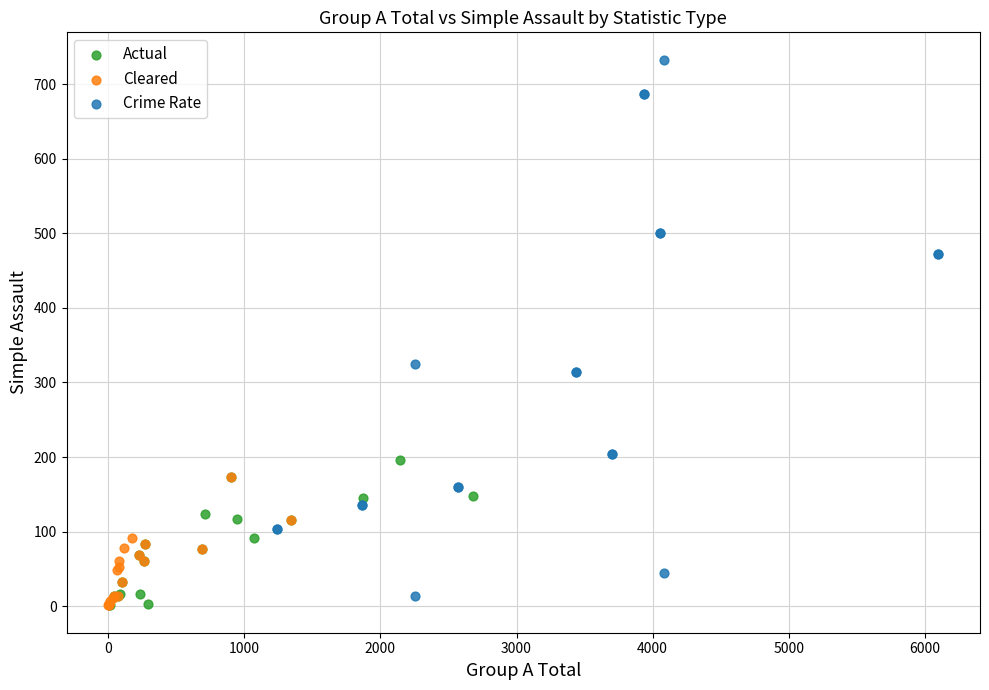

Which series has the widest spread of Y values?

Crime Rate